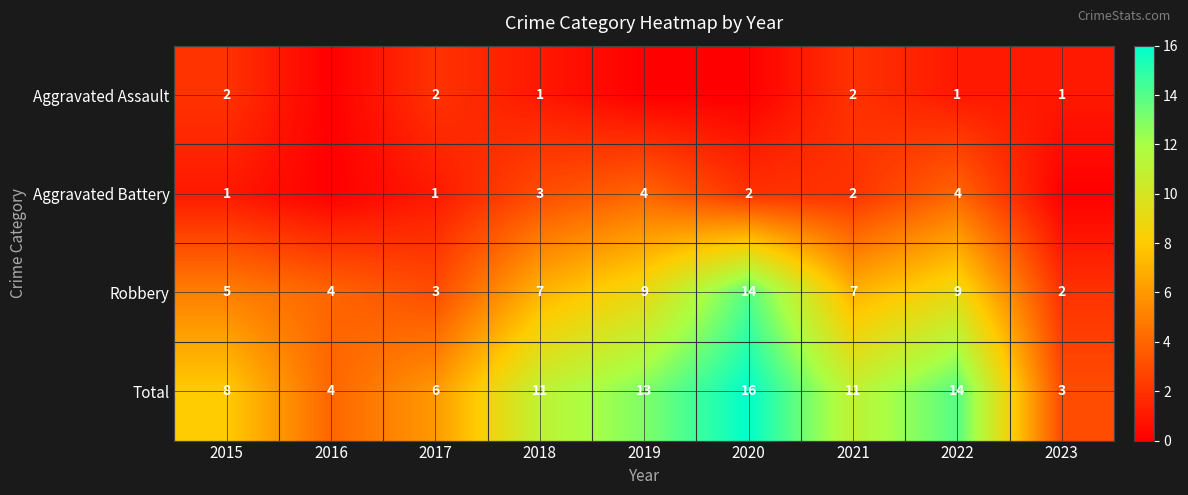

How many values in the Total series are below 11?

4